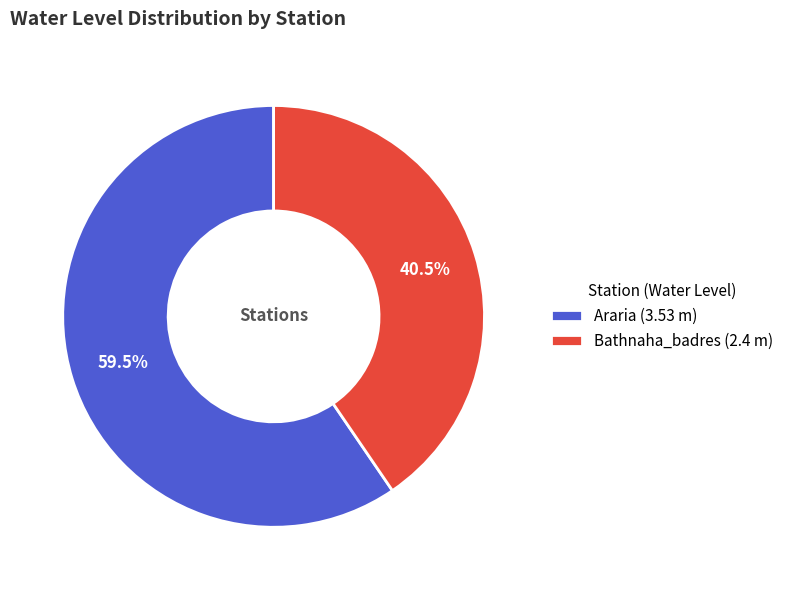

Count the number of slices in the pie.

2